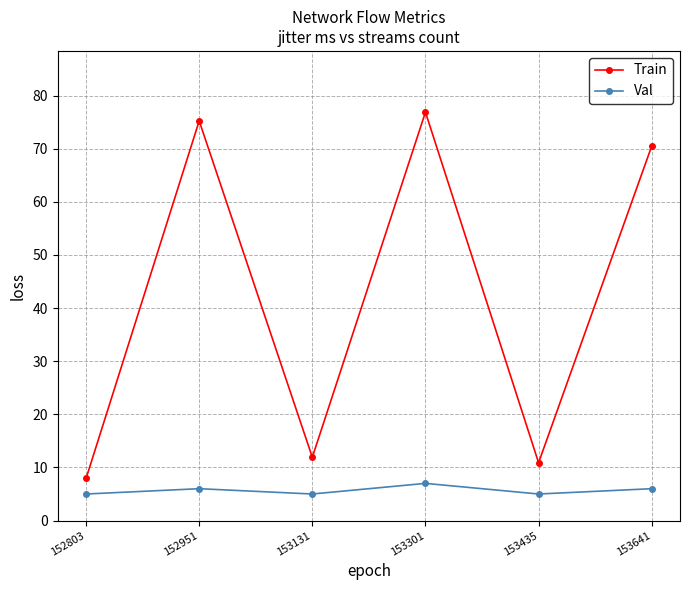

In Val, how many points are lower than both neighbors (excluding endpoints)?

2